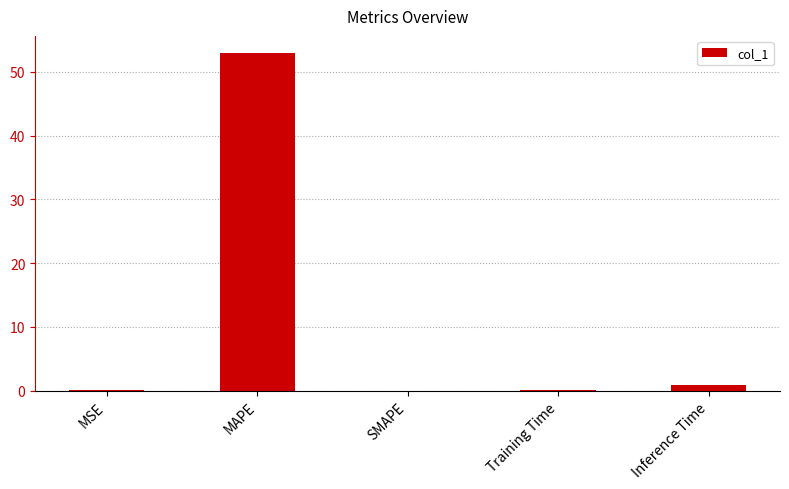

Is it true that the value at MAPE is 53.0?

True